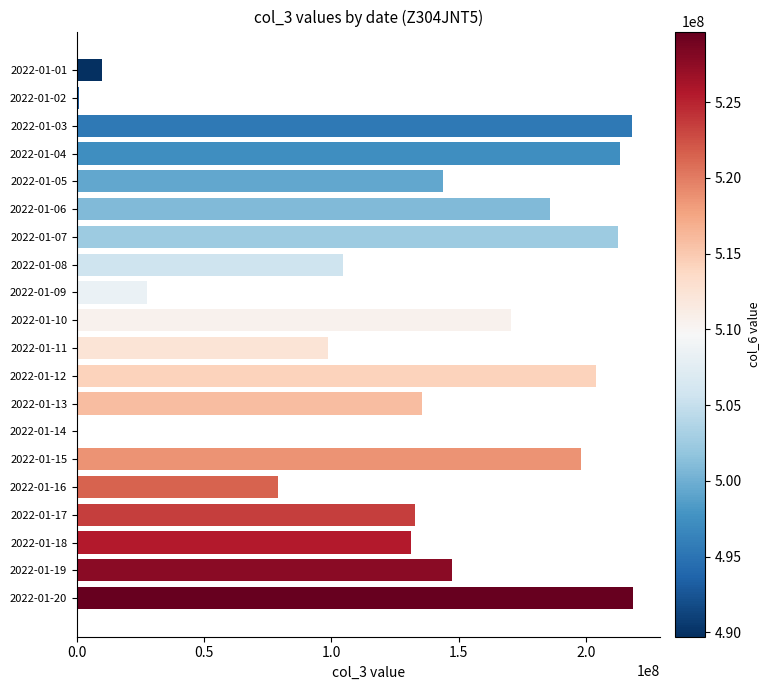

At which label is the value closest to 109478392?

2022-01-08